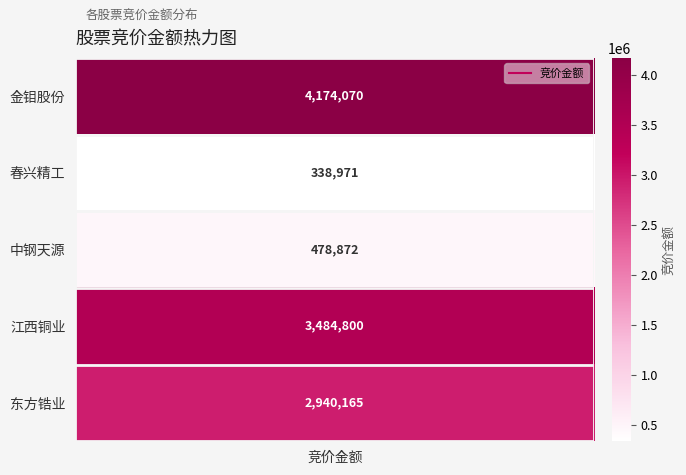

The chart shows a value of 478872 at 2. True or false?

True